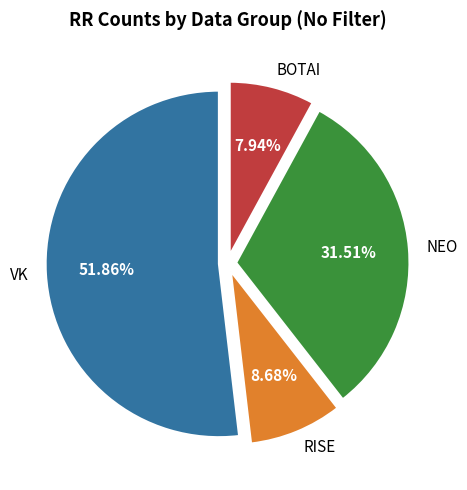

To the nearest percent, what portion does VK represent?

52%